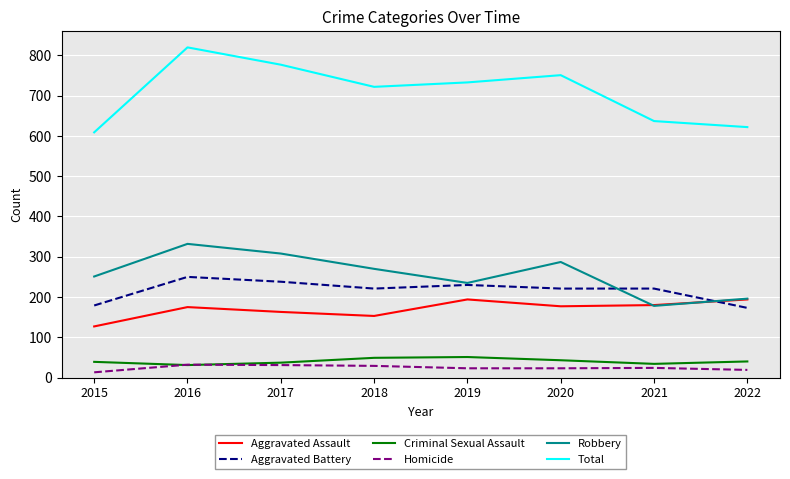

What is the highest value of the Aggravated Battery series?

250